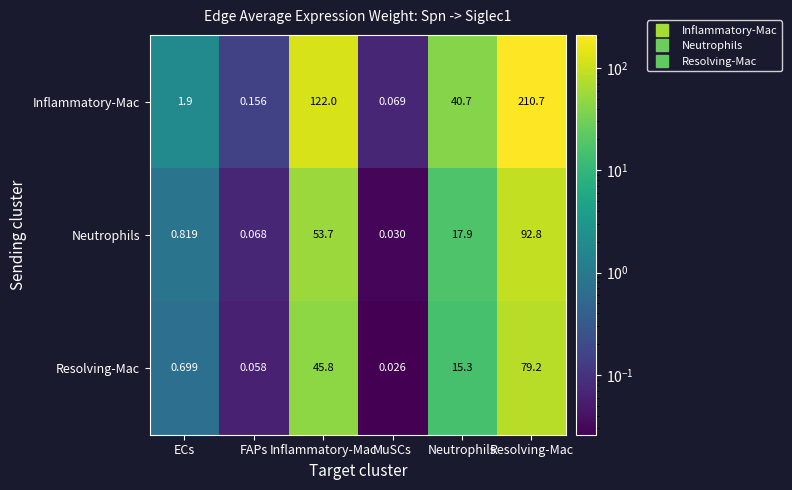

At which category is the sum across all series the highest?

Resolving-Mac